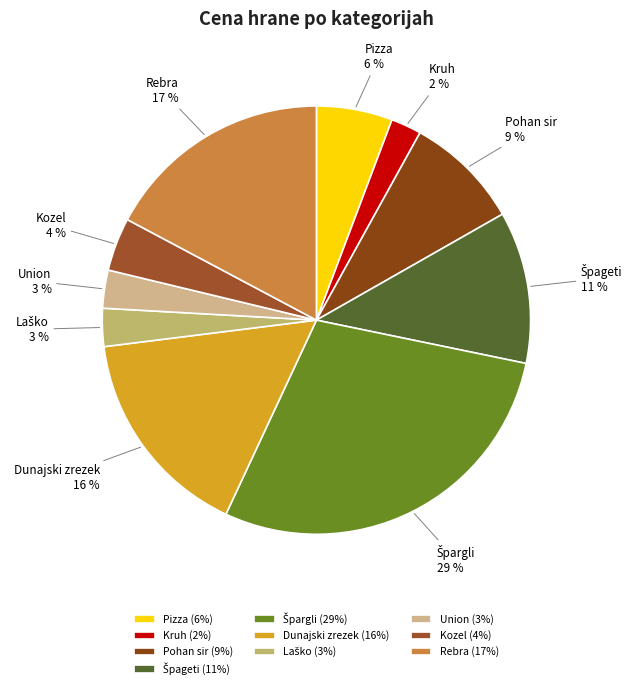

Between Rebra and Pohan sir, which is larger?

Rebra